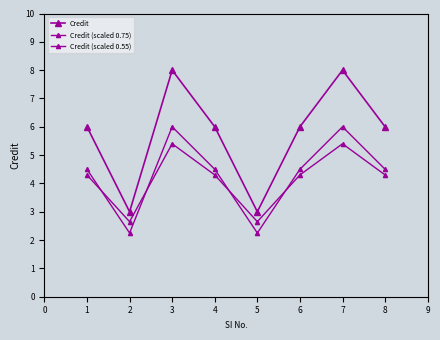

In Credit, how many points are higher than both neighbors (excluding endpoints)?

2